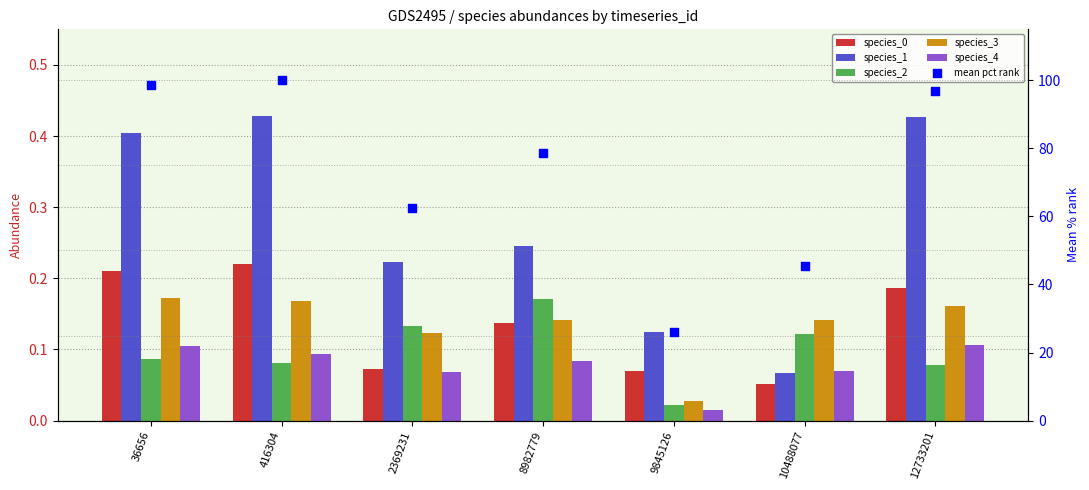

Is the value of species_4 at 36656 greater than the value of mean pct rank at 416304?

No